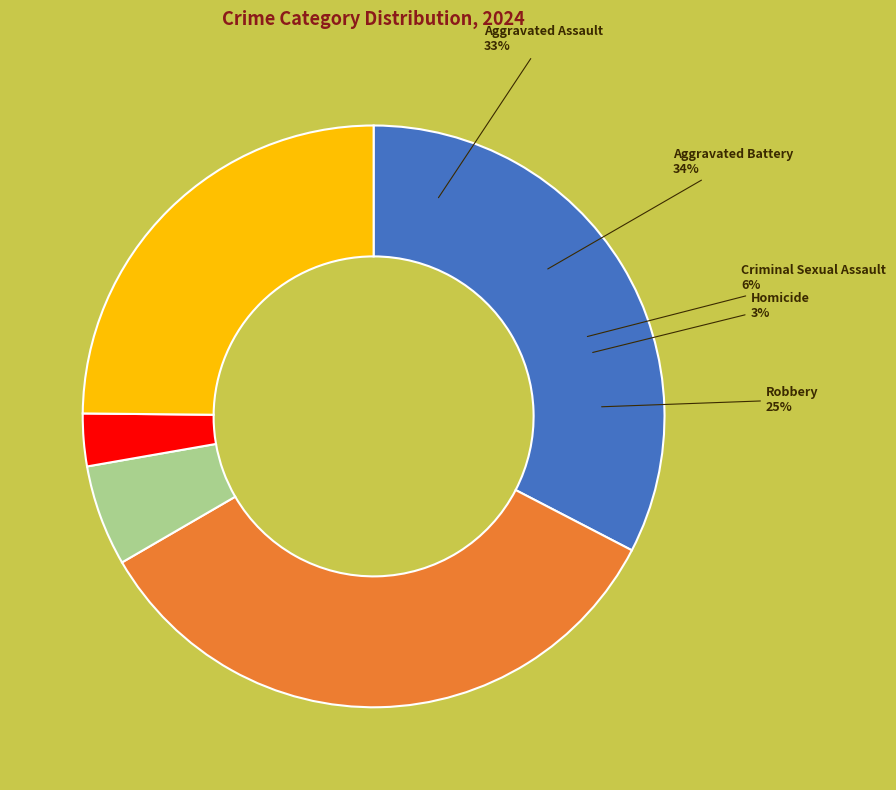

To the nearest percent, what is the difference between the Homicide and Robbery slice percentages?

22%